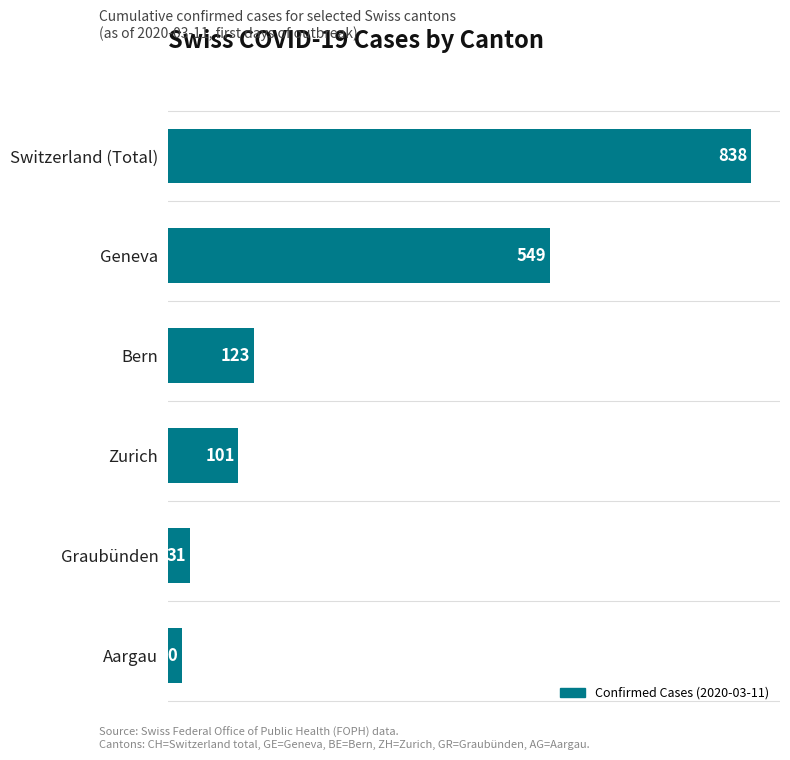

The value at Graubünden is 31. True or false?

True